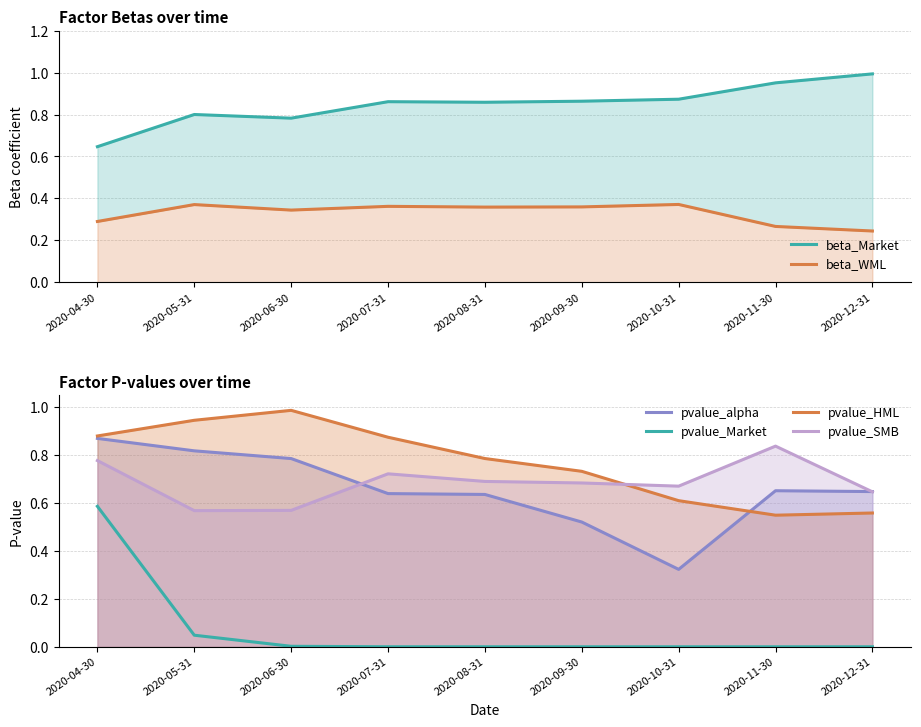

True or false: pvalue_alpha and pvalue_Market intersect in this chart.

False